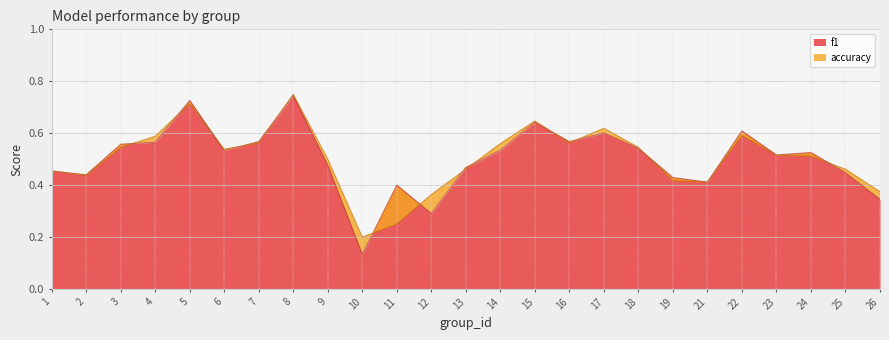

List the series in order of their peak value, highest first.

accuracy, f1